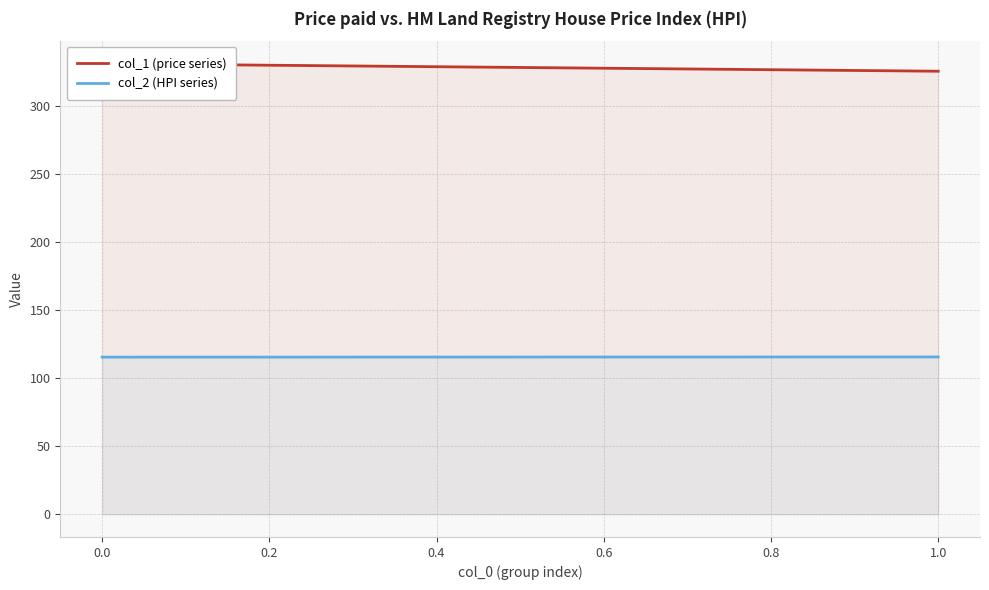

What are all the series names shown in the legend?

col_1 (price series), col_2 (HPI series)